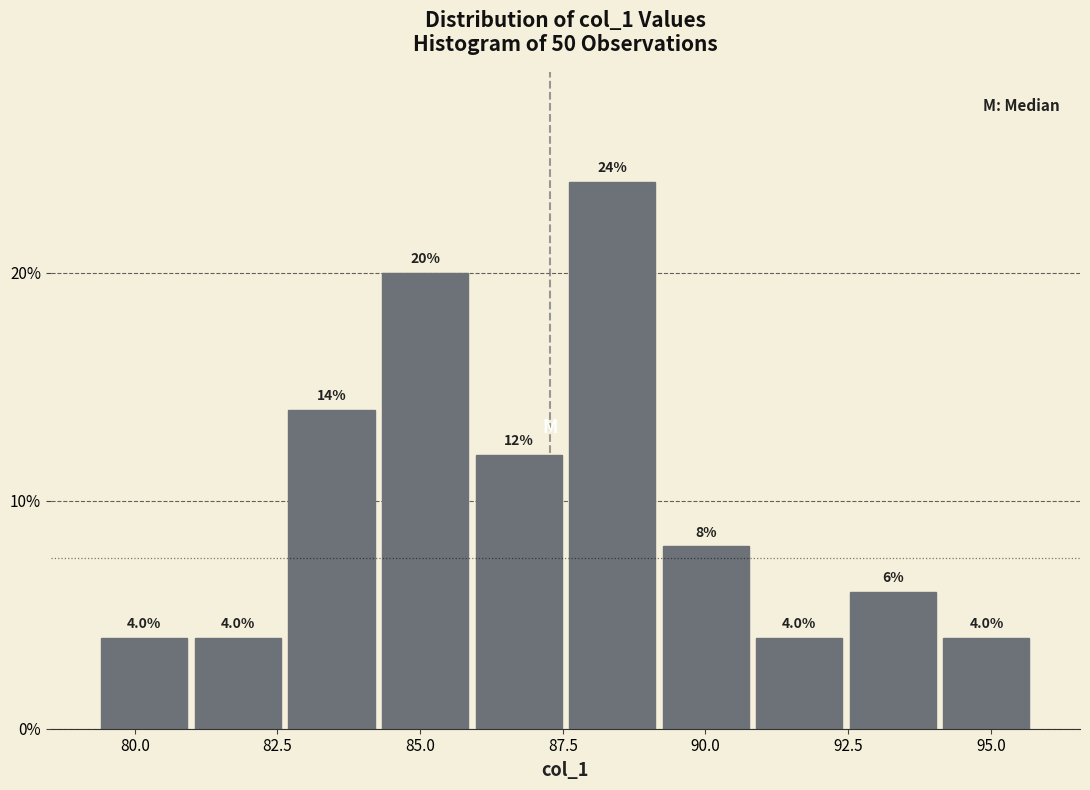

Around what value on the x-axis is the tallest bar? Give the approximate position of its centre, as read against the axis.

88.5